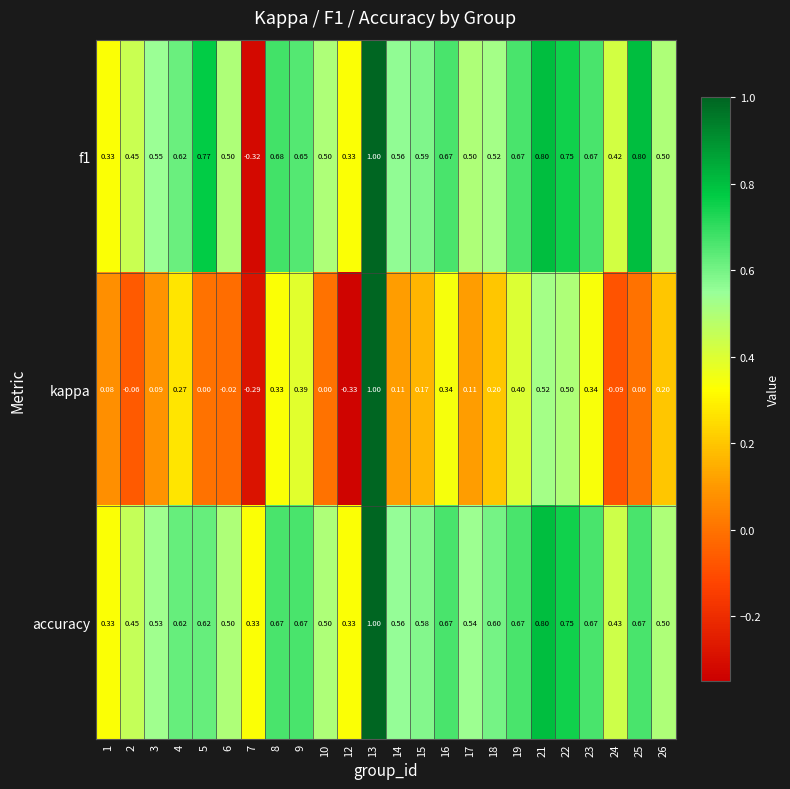

Which series has the largest total across all categories?

accuracy